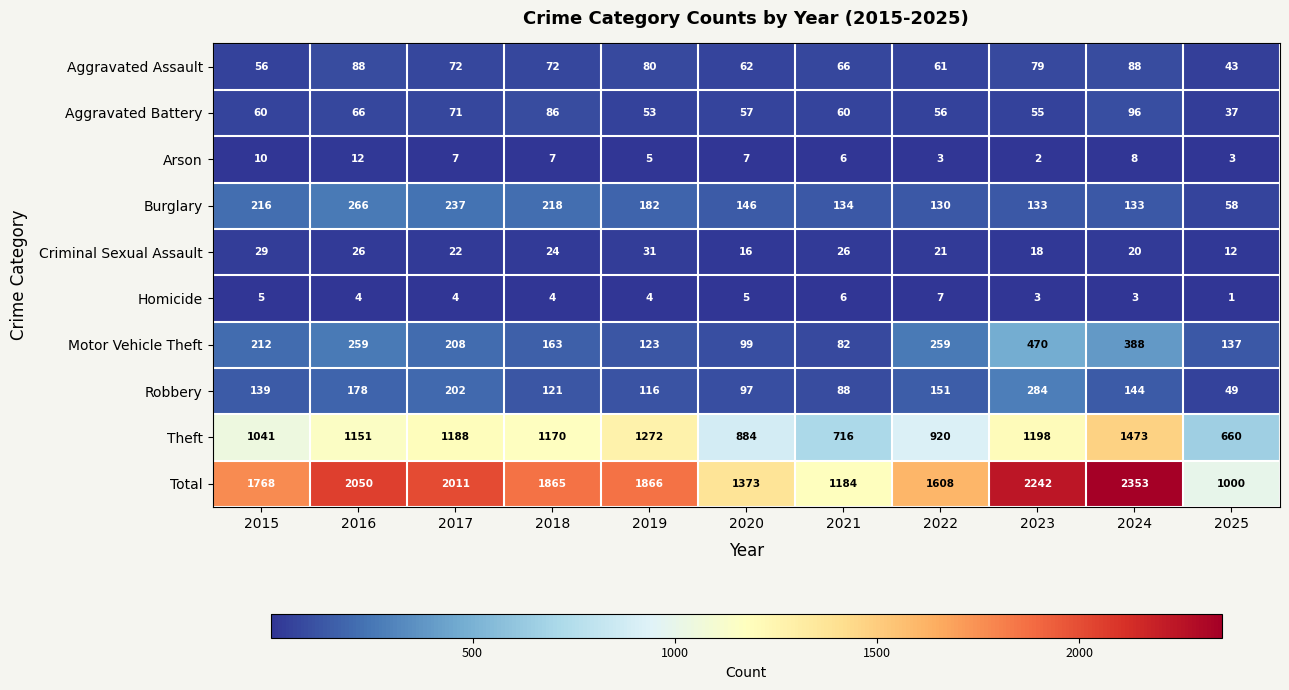

What is the difference between the Theft values at 2025 and 2019?

612